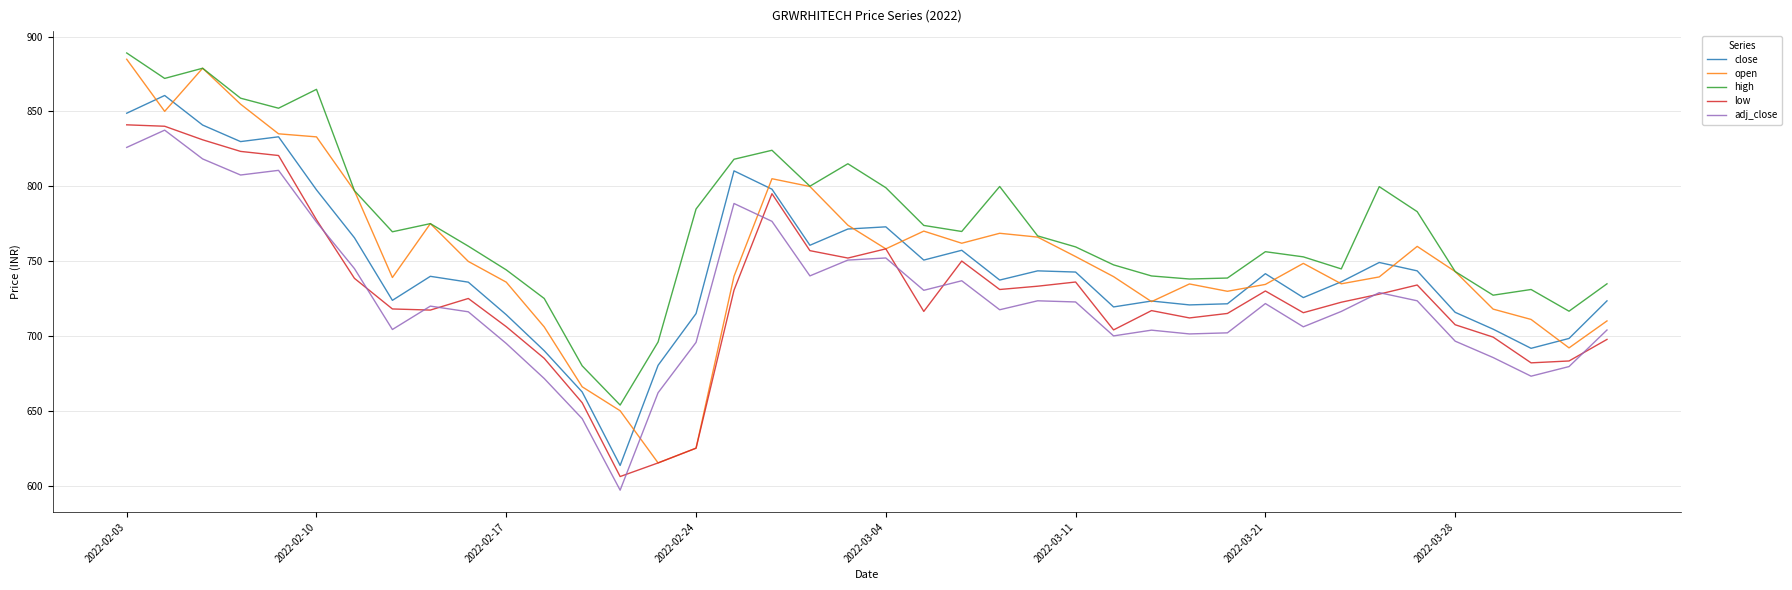

What is the difference between the second highest and second lowest values in the adj_close series?

181.2